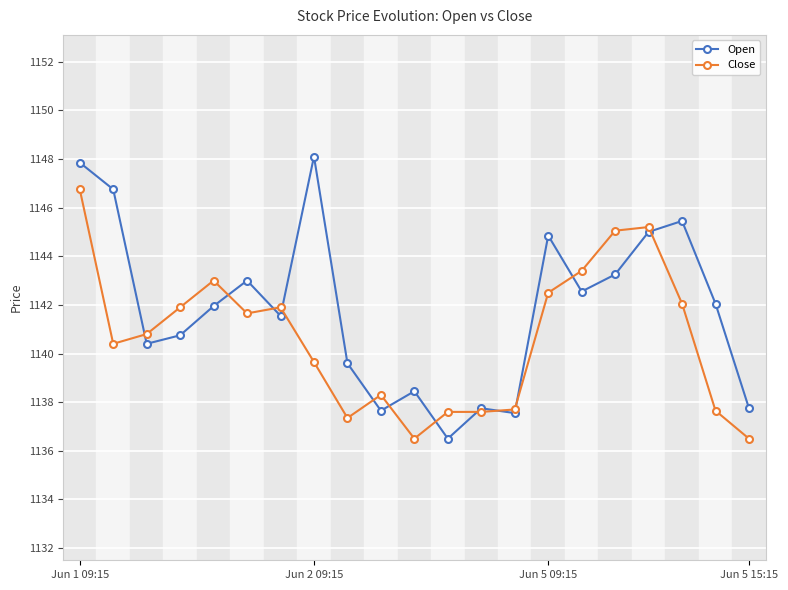

What is the difference between the maximum and minimum values in the Open series?

11.6